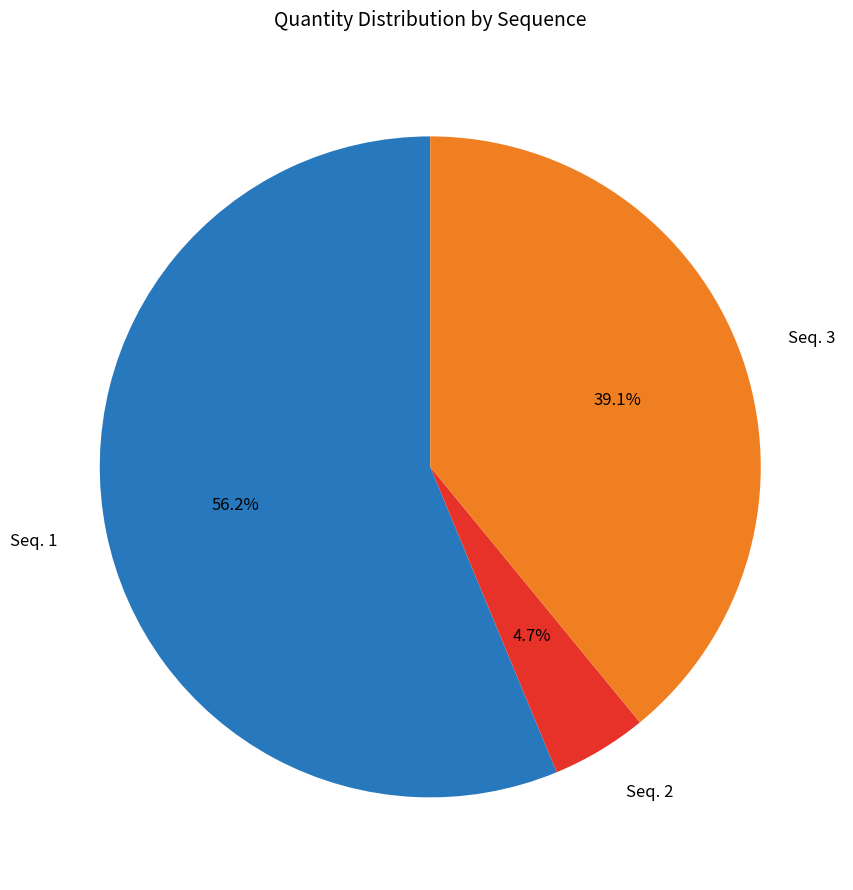

Rank the categories by value from lowest to highest.

Seq. 2, Seq. 3, Seq. 1